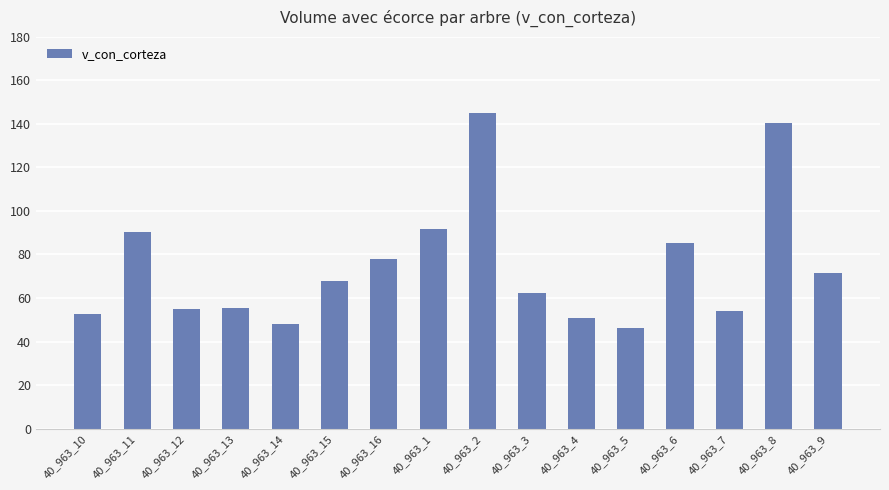

The chart shows a value of 17.0 at 40_963_10. True or false?

False